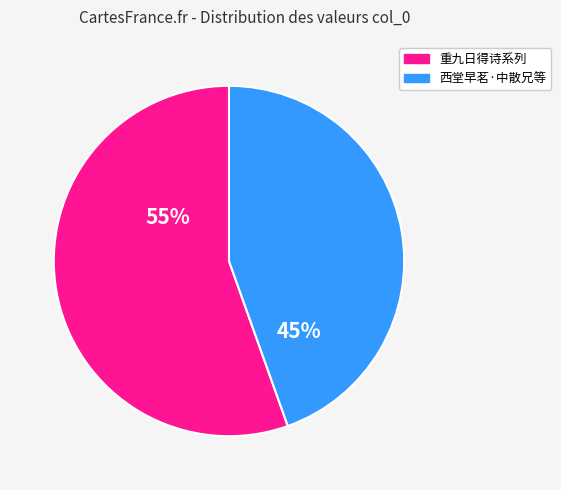

Is there any slice that represents more than half of the pie?

Yes